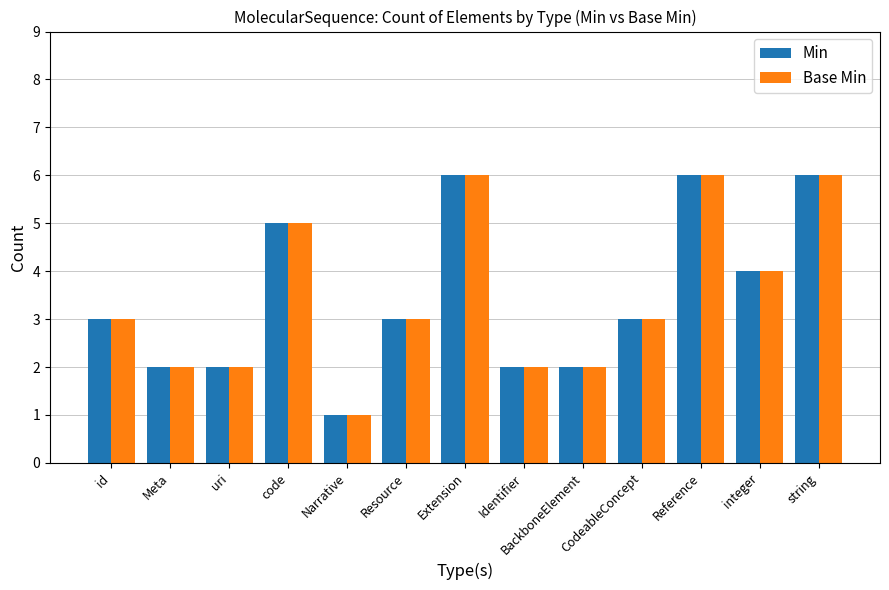

The value of Base Min at Identifier is 1. True or false?

False